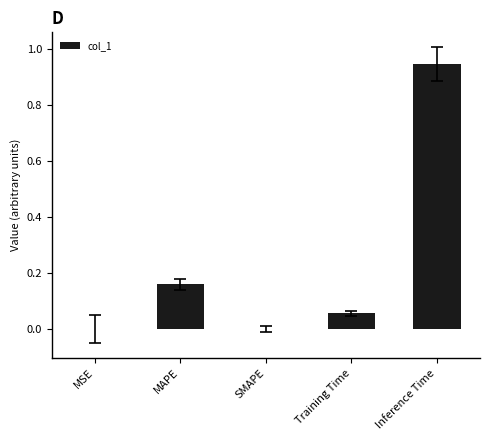

What is the sum of all values?

1.2